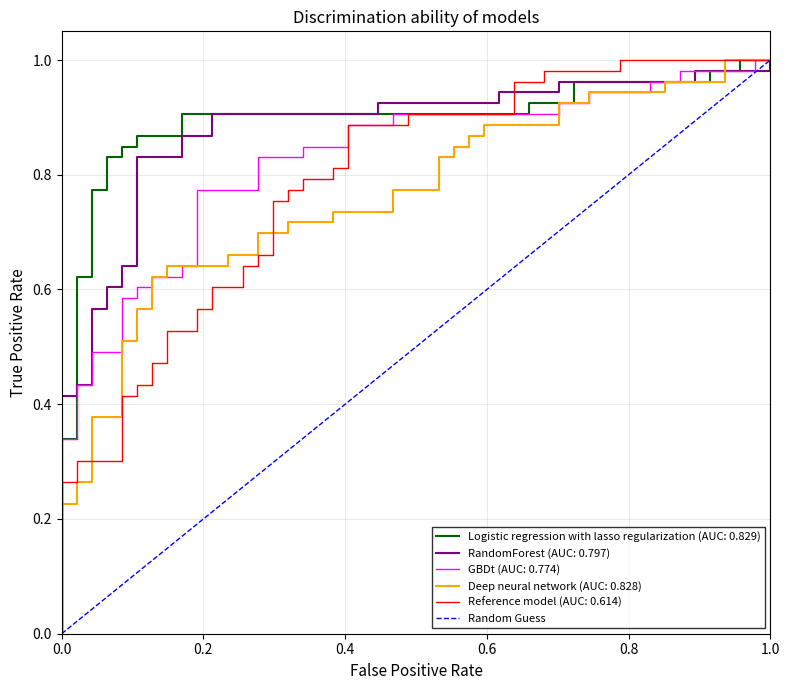

Does the chart display data point markers on the line(s)?

No